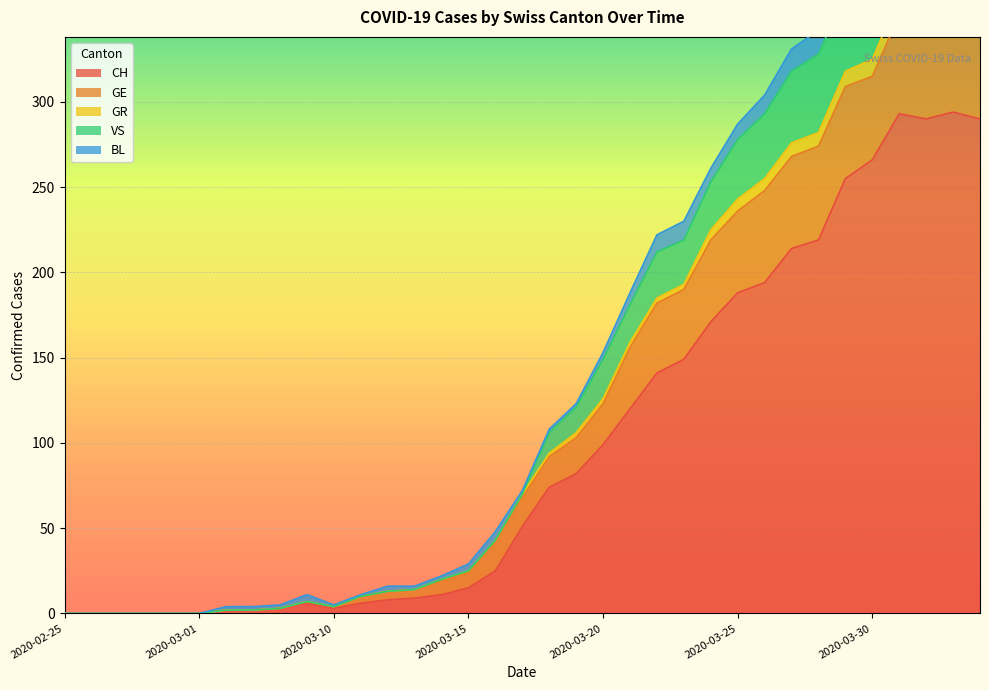

Is it true that VS equals 304 at 2020-02-28?

False